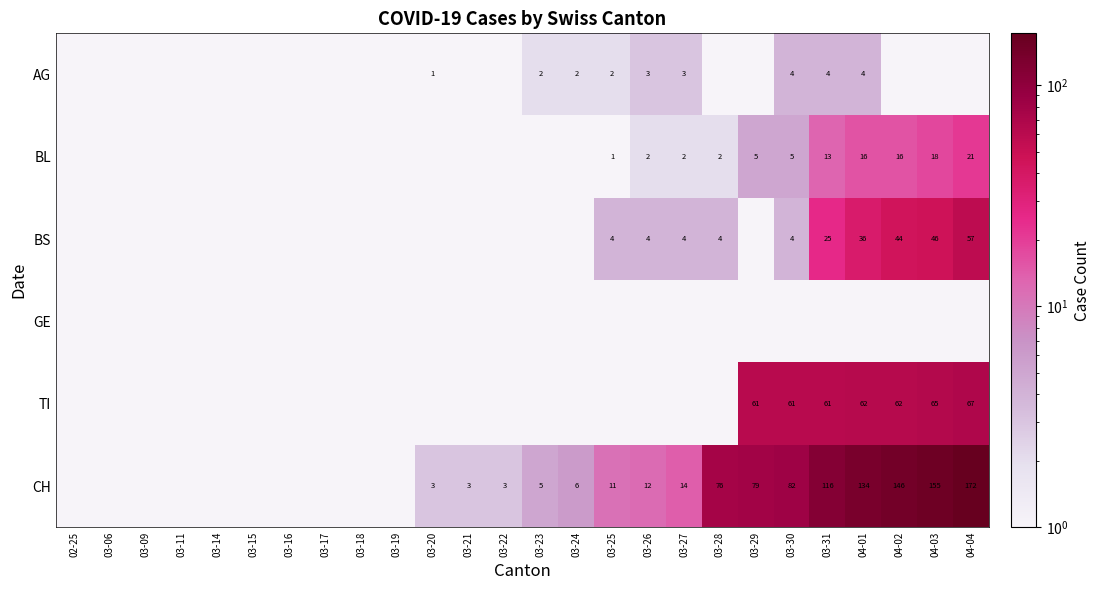

Which has a higher value, 03-24 or 03-20?

03-24